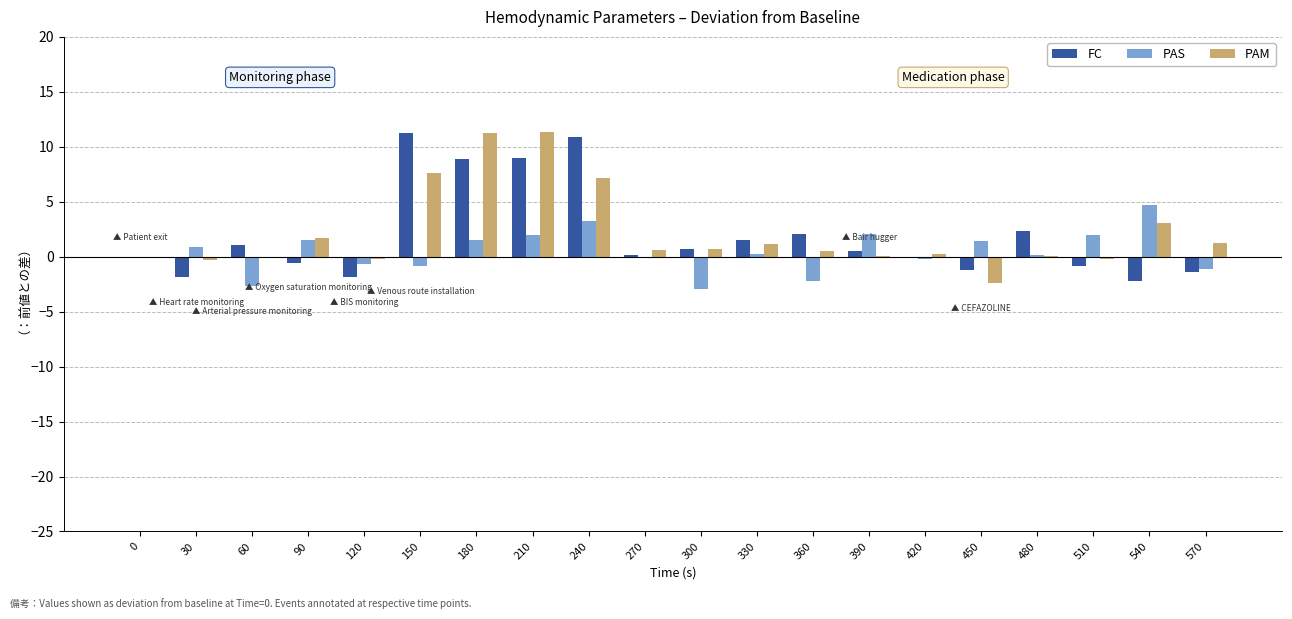

What is the maximum value for PAM?

11.4